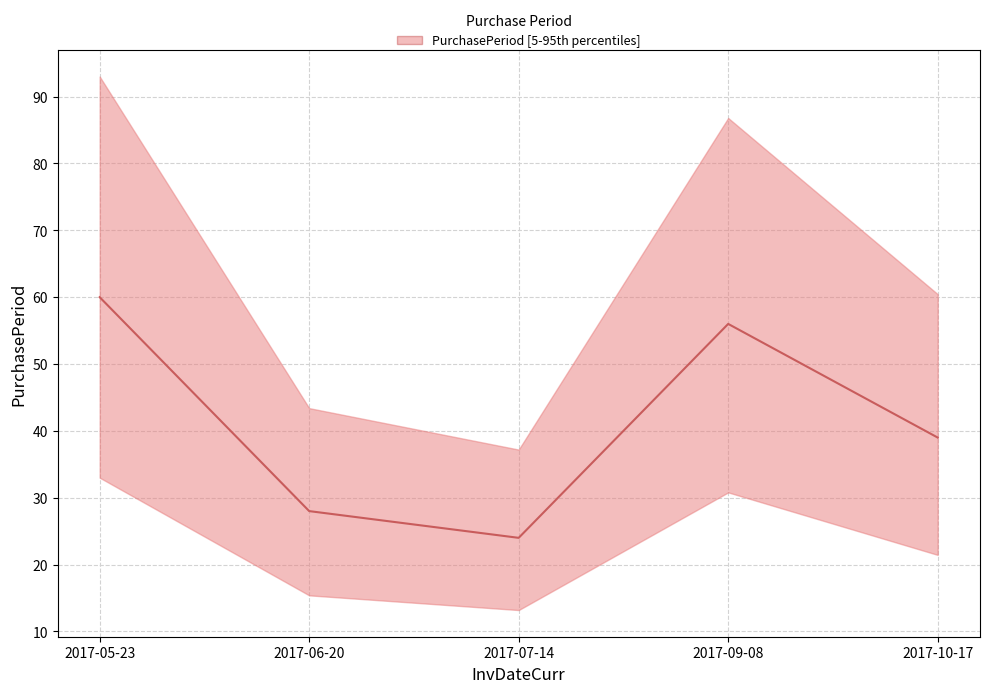

Which has a higher value, 2017-06-20 or 2017-09-08?

2017-09-08